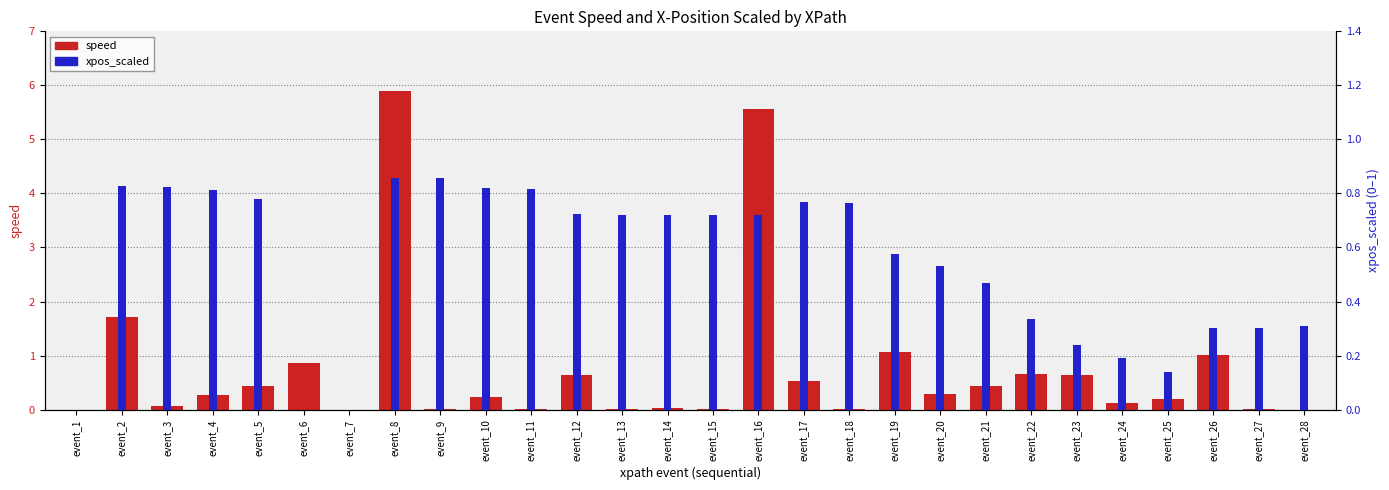

What is the greatest value displayed?

5.9